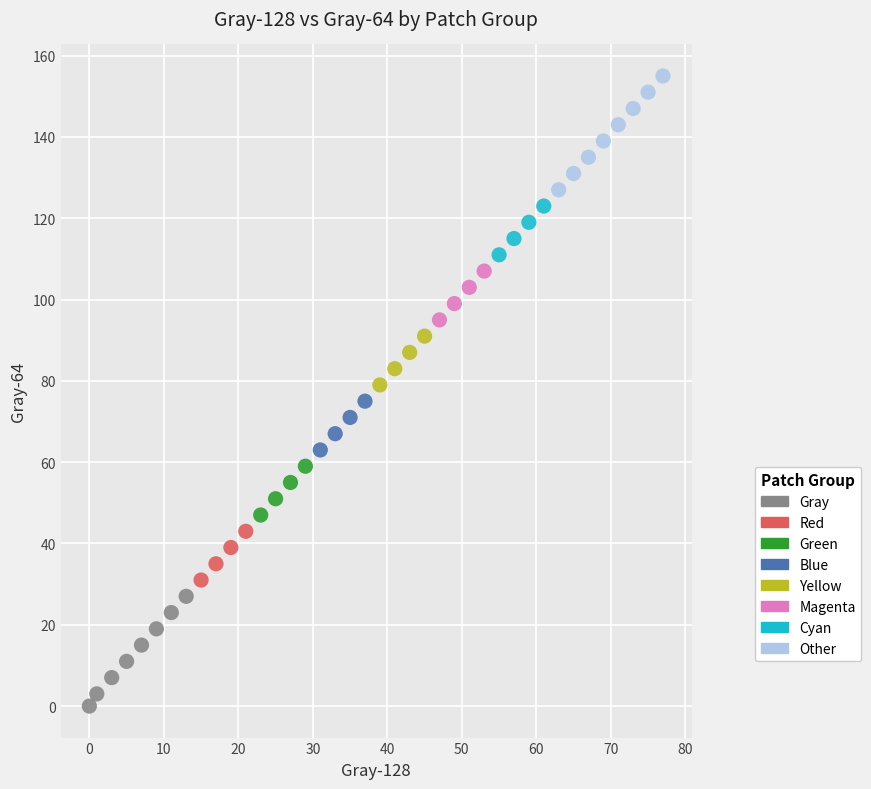

Which series contains the highest Y value?

Other